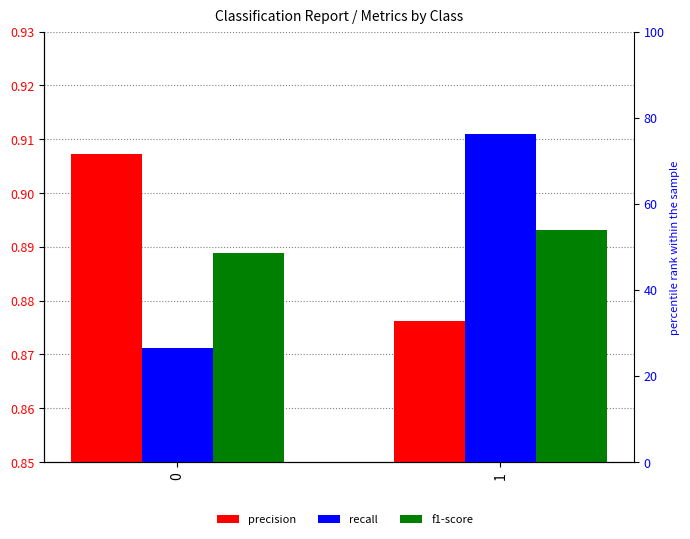

Reading left to right, list all the values displayed in this chart.

precision: 0=0.9	1=0.9
recall: 0=0.9	1=0.9
f1-score: 0=0.9	1=0.9